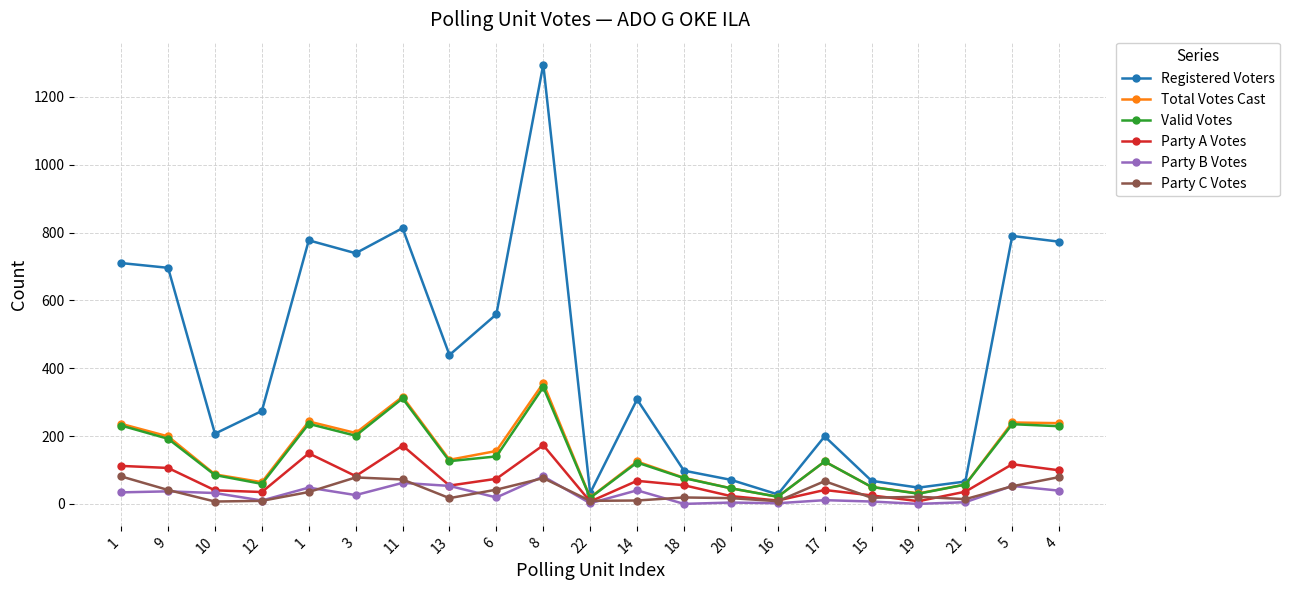

Count the number of data series in this chart.

6